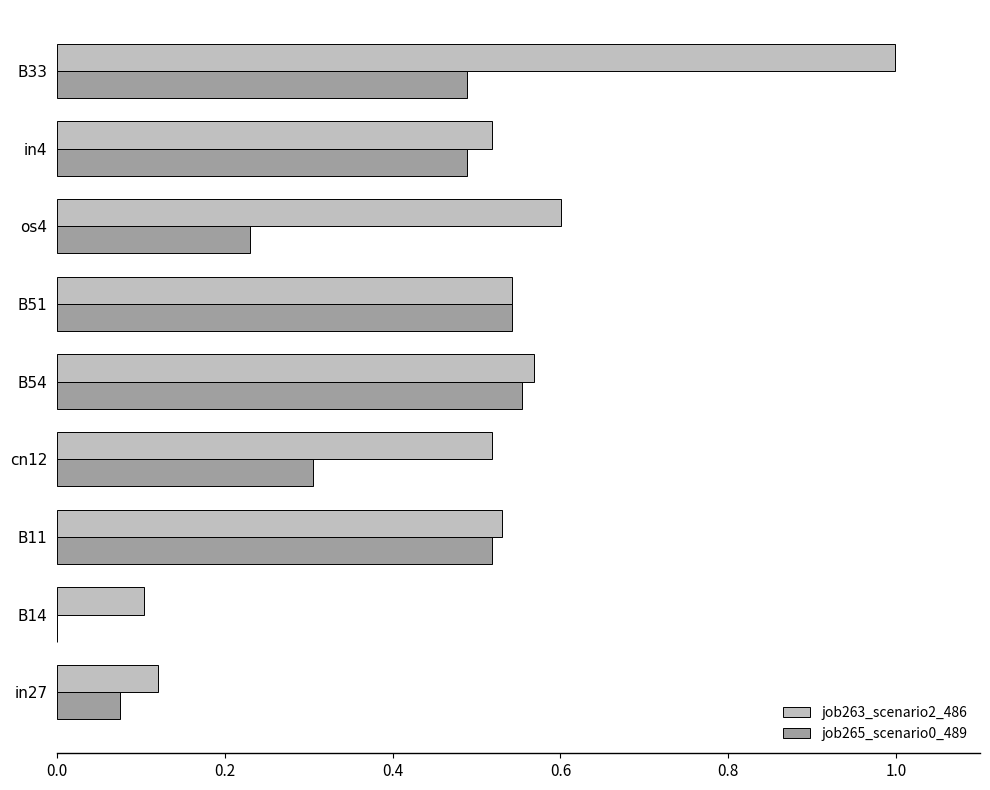

Which series has the largest total across all categories?

job263_scenario2_486